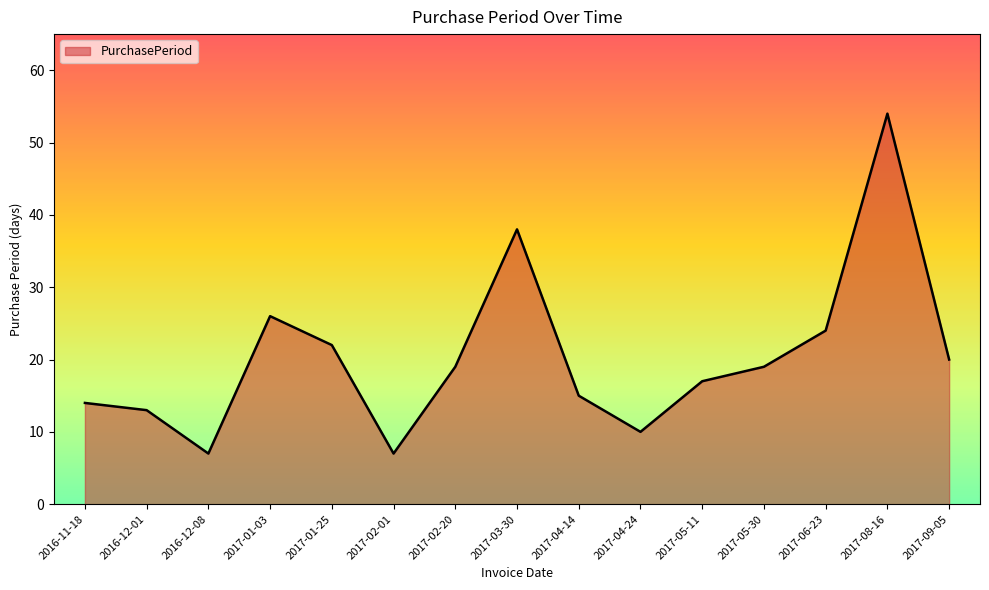

The value at 2017-09-05 is 20. True or false?

True